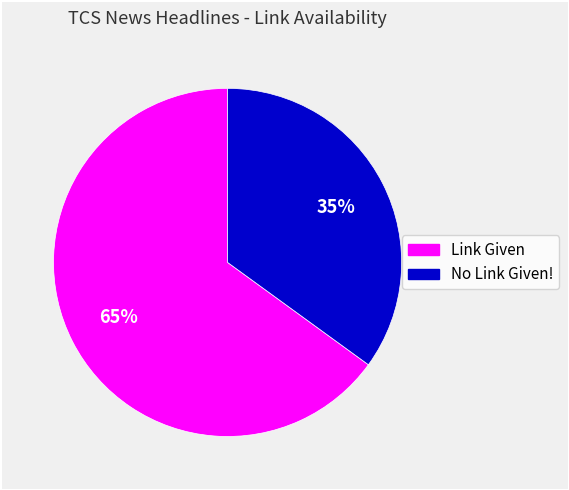

Count the number of slices in the pie.

2